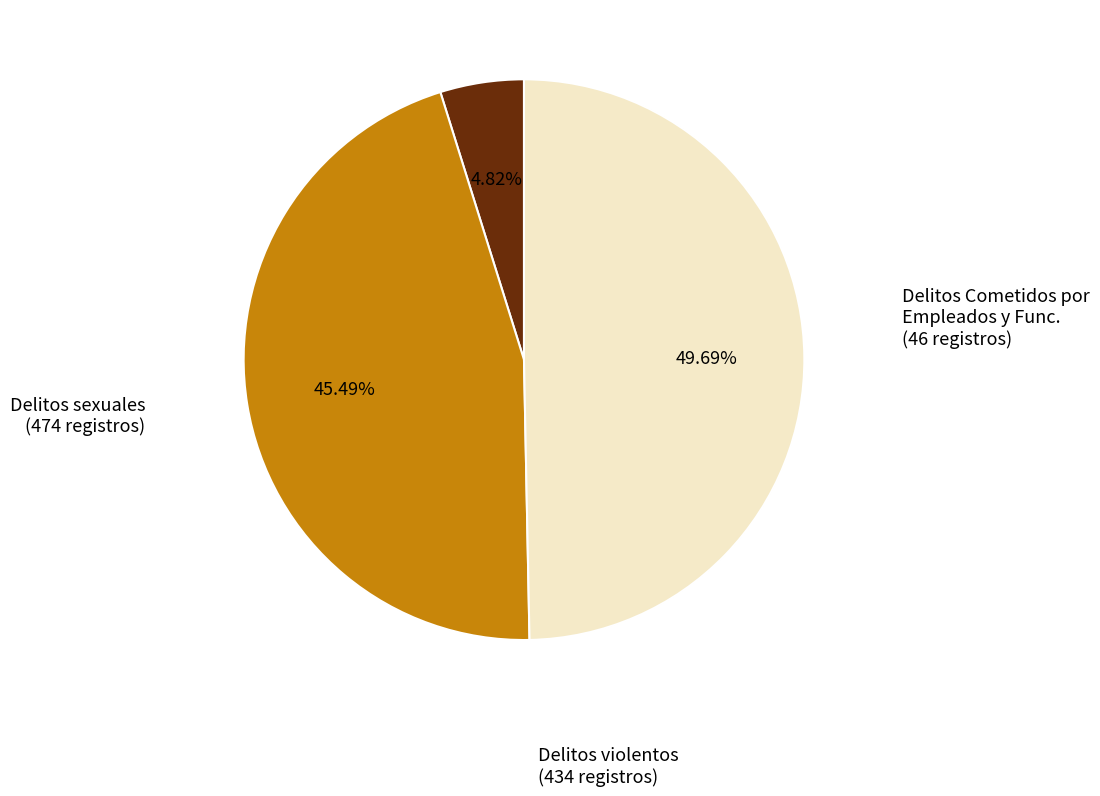

How many slices are in this pie chart?

3